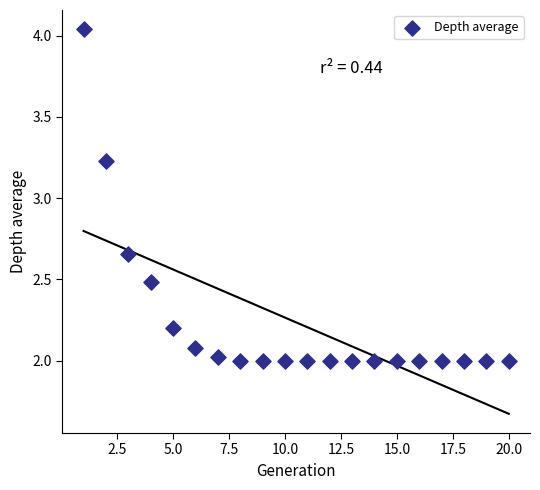

What is the range of Y values (max minus min)?

2.0